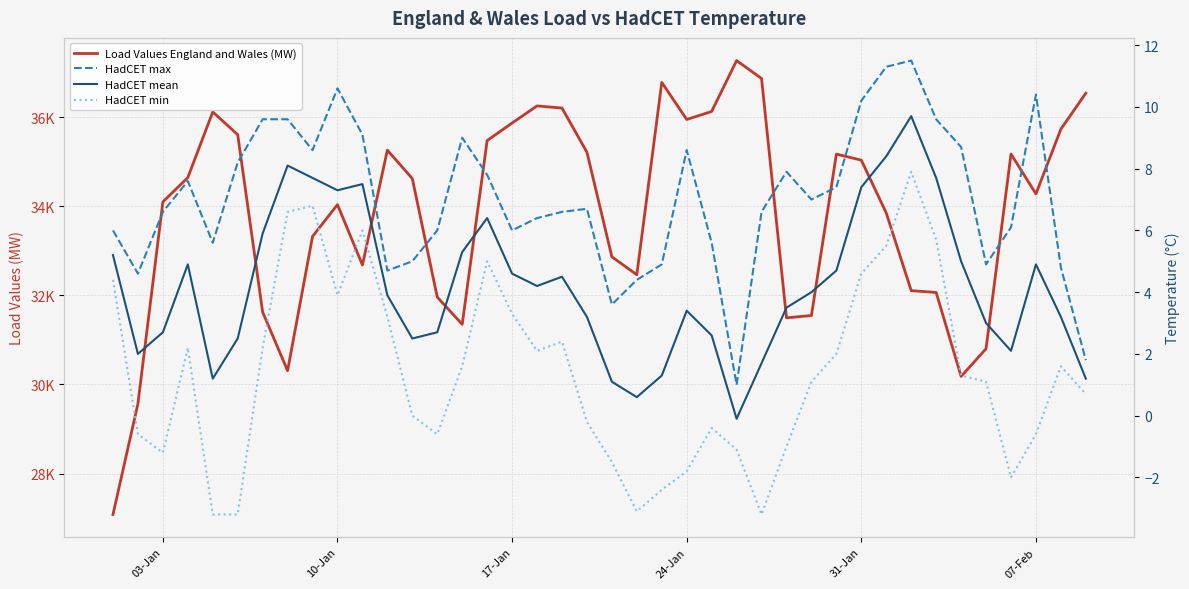

What is the minimum value for HadCET max?

1.0